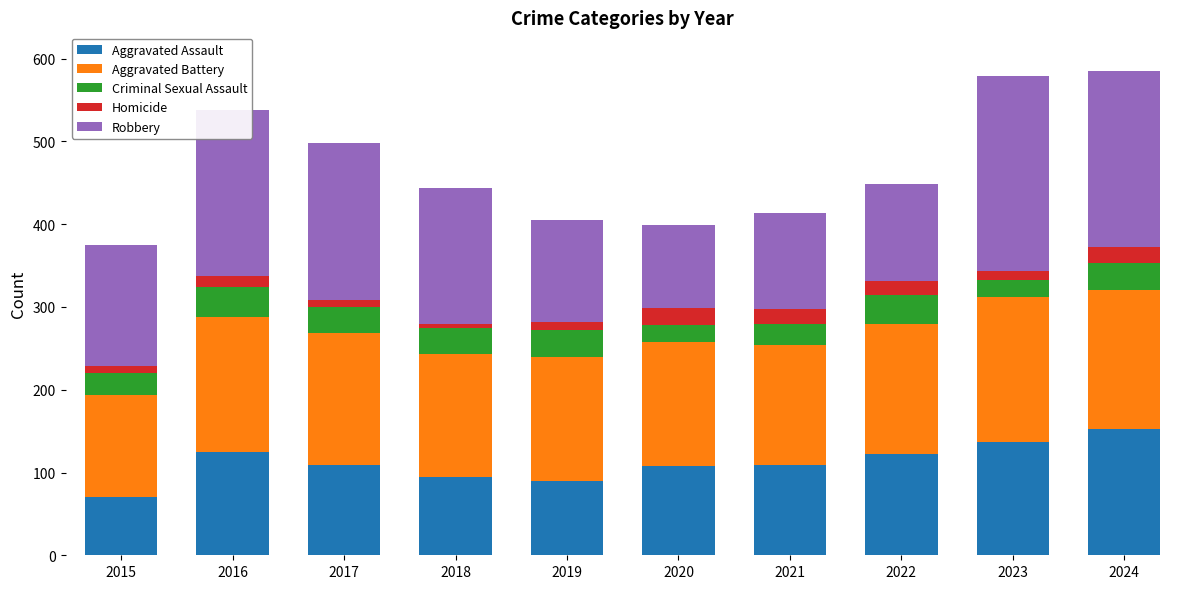

At which label does Aggravated Assault reach its peak?

2024